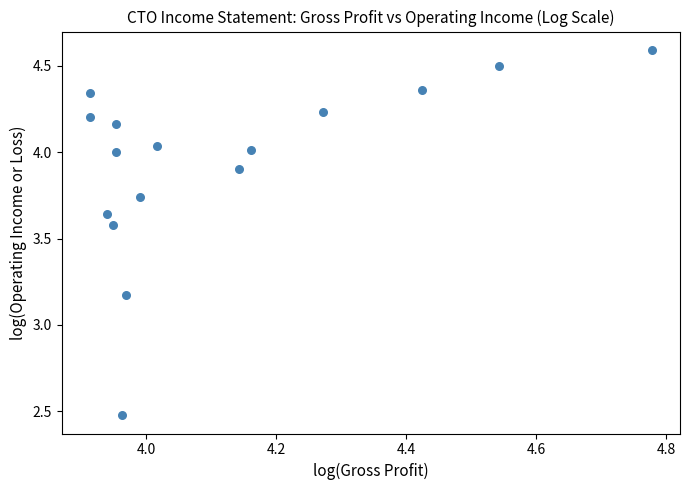

What is the range of Y values (max minus min)?

2.1